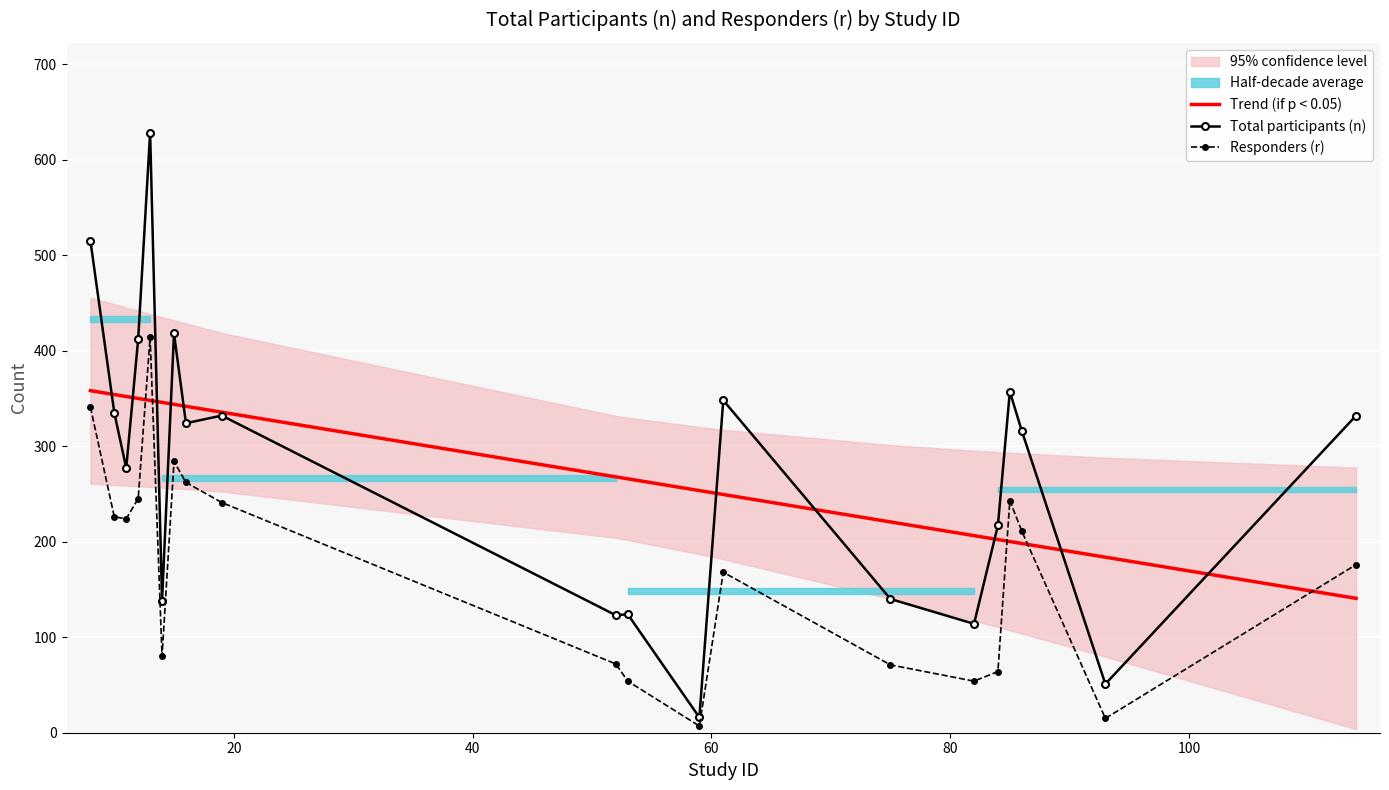

What is the lowest value of the Trend (if p < 0.05) series?

140.7